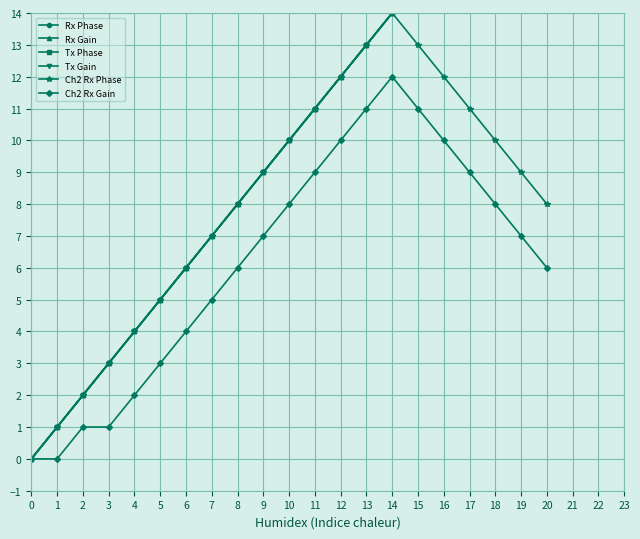

True or false: Tx Gain has more than 0 interior local peaks.

False